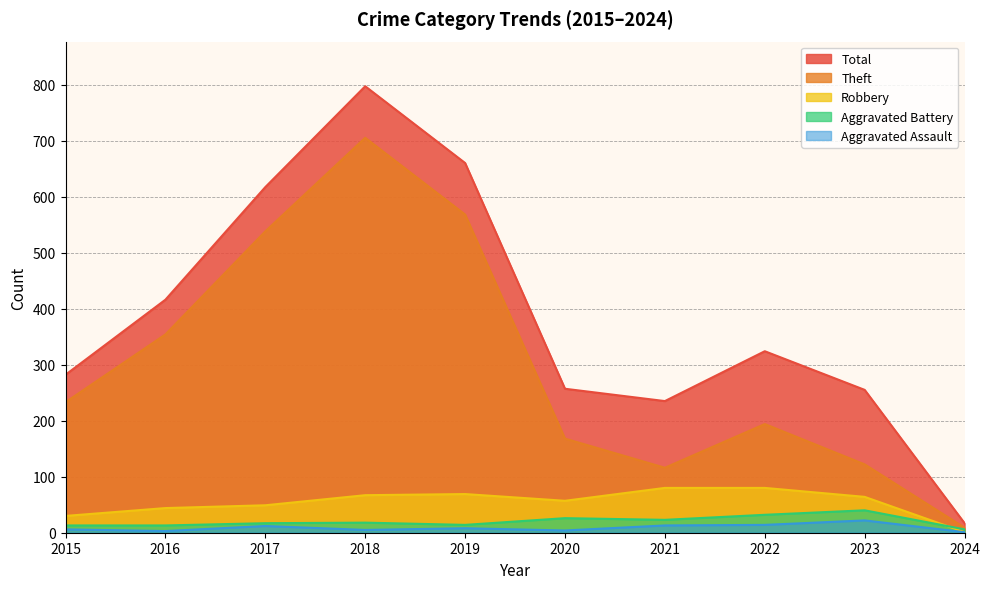

Reading left to right, transcribe all the data shown in this chart.

Aggravated Assault: 2015=6	2016=3	2017=12	2018=5	2019=8	2020=4	2021=13	2022=14	2023=22	2024=1
Aggravated Battery: 2015=13	2016=13	2017=17	2018=18	2019=14	2020=26	2021=23	2022=32	2023=40	2024=6
Robbery: 2015=30	2016=44	2017=49	2018=67	2019=69	2020=57	2021=80	2022=80	2023=64	2024=1
Theft: 2015=233	2016=354	2017=538	2018=705	2019=568	2020=168	2021=116	2022=194	2023=122	2024=9
Total: 2015=282	2016=416	2017=617	2018=797	2019=660	2020=257	2021=235	2022=324	2023=255	2024=17